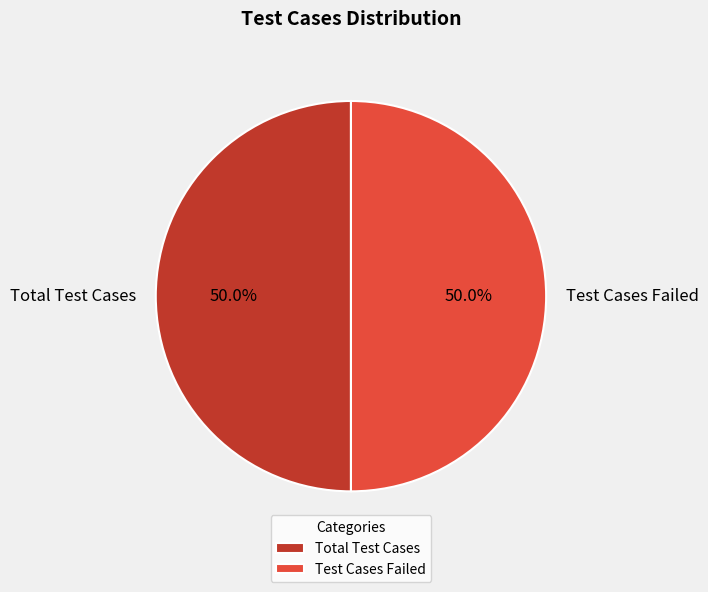

To the nearest percent, what is the average slice percentage?

50%